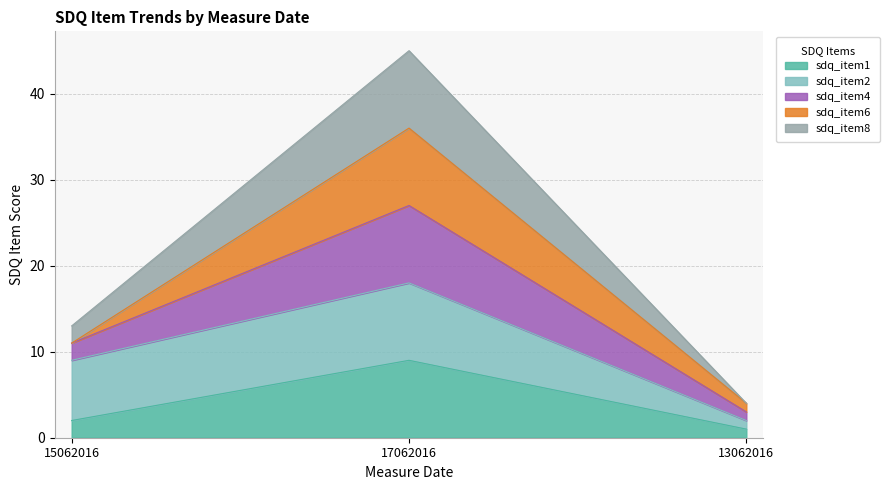

What is the maximum value shown in the chart?

45